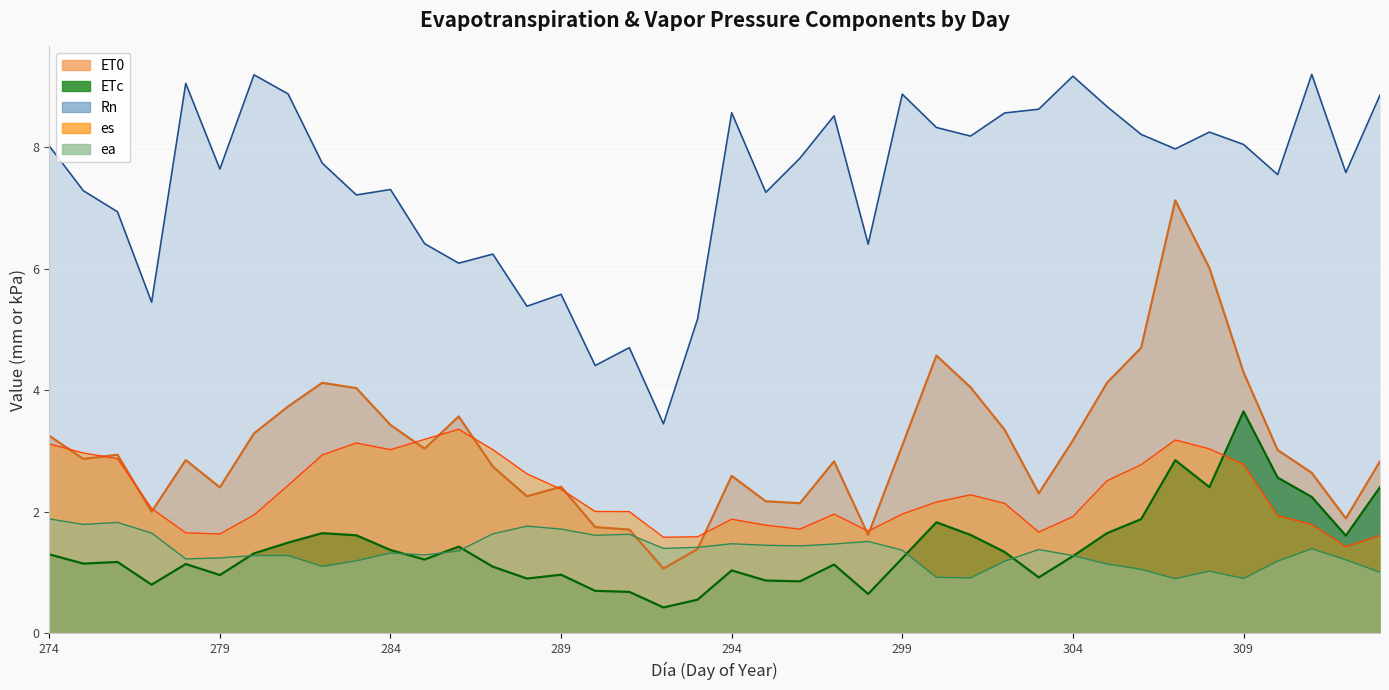

What is the value of the Rn point at the 37th from the left?

7.6